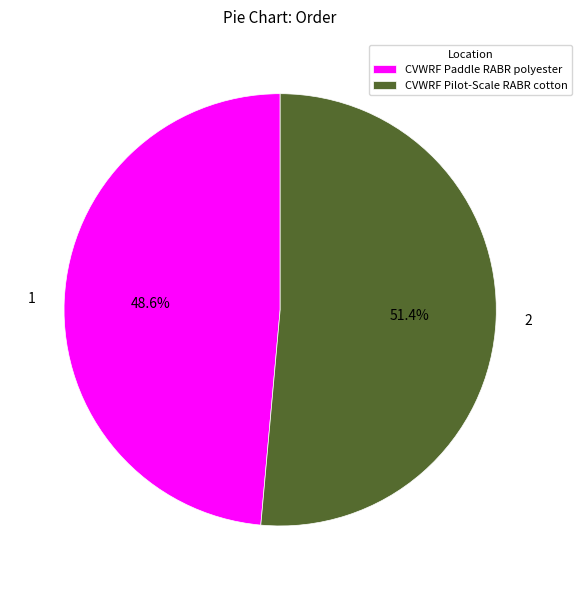

How many slices are in this pie chart?

2